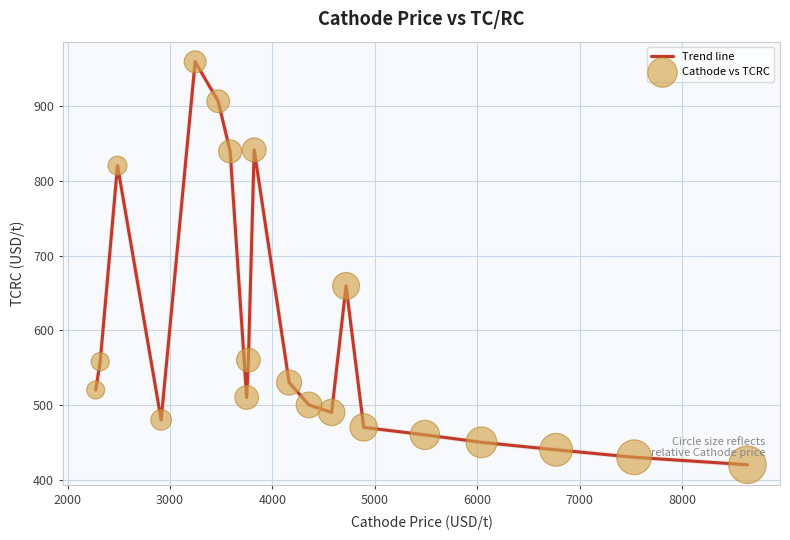

What is the smallest value displayed?

420.0